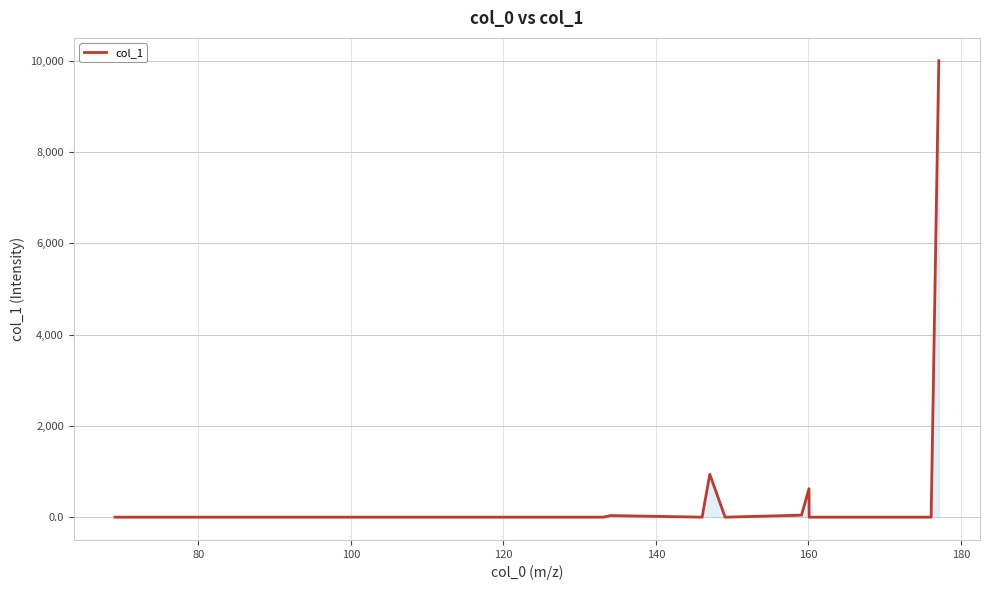

What is the maximum value shown in the chart?

10000.0